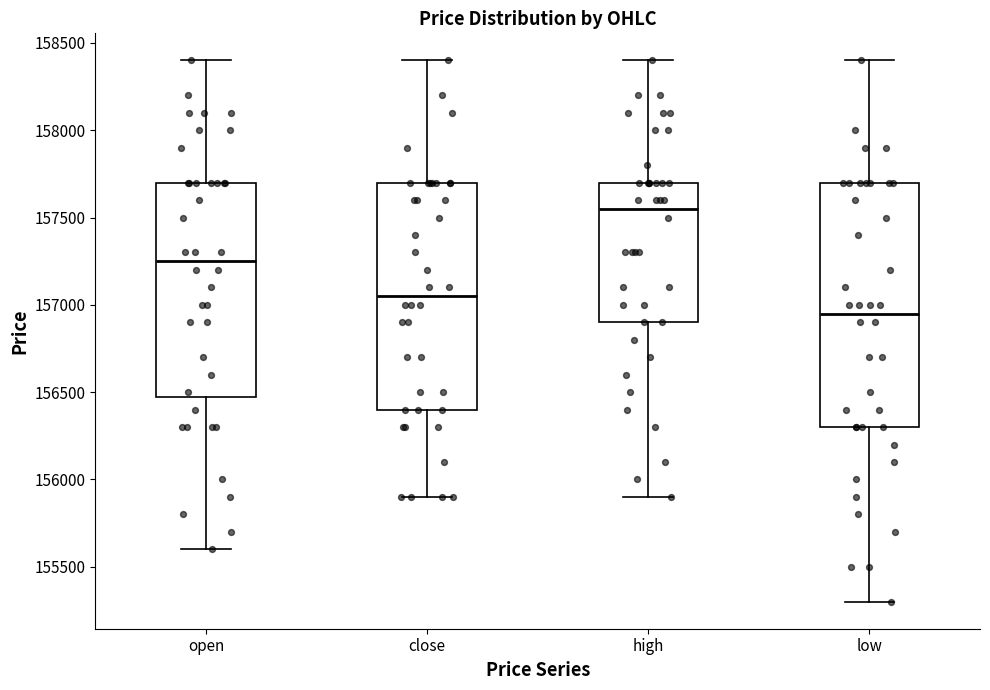

Reading left to right, transcribe this box plot: for each box, give where its median line is, the range the box spans, and where its two whiskers end, as read against the y-axis. The values are not printed on the chart, so give them approximately, as read against the axis.

open: median 157250, box 156500 to 157700, whiskers 155600 to 158400
close: median 157050, box 156400 to 157700, whiskers 155900 to 158400
high: median 157550, box 156900 to 157700, whiskers 155900 to 158400
low: median 156950, box 156300 to 157700, whiskers 155300 to 158400